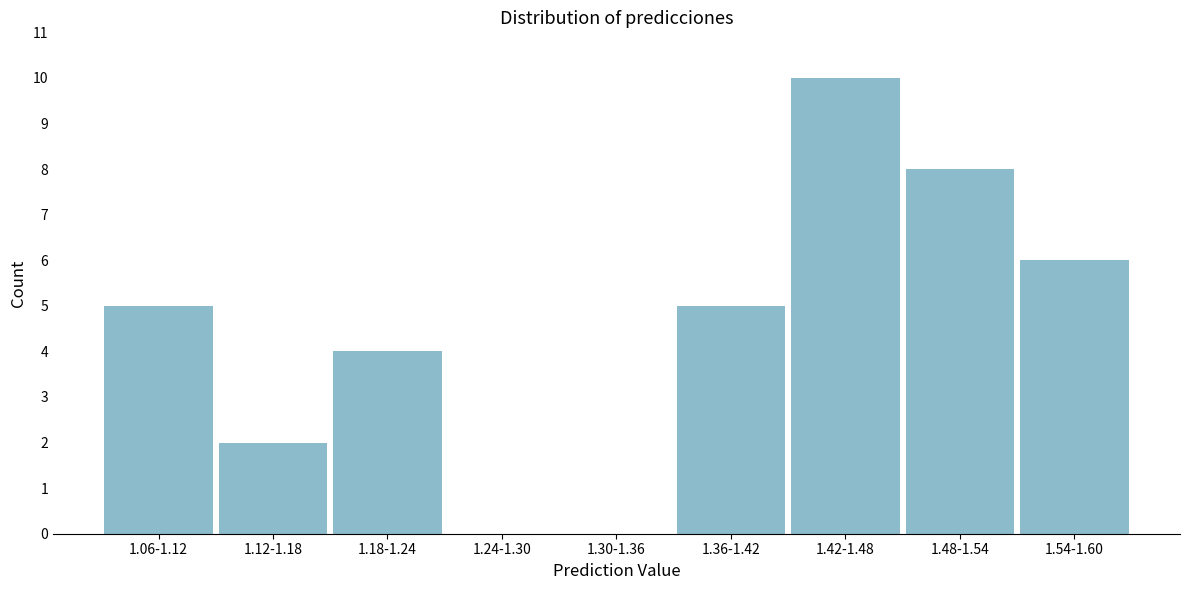

Reading left to right, list all the values displayed in this chart.

1.06-1.12=5	1.12-1.18=2	1.18-1.24=4	1.24-1.30=0	1.30-1.36=0	1.36-1.42=5	1.42-1.48=10	1.48-1.54=8	1.54-1.60=6